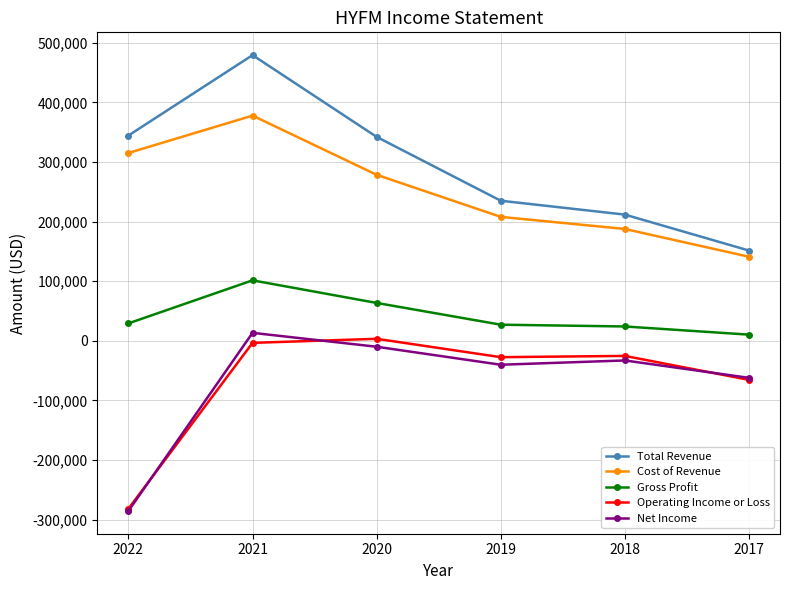

The value of Total Revenue at 2020 is 137059. True or false?

False